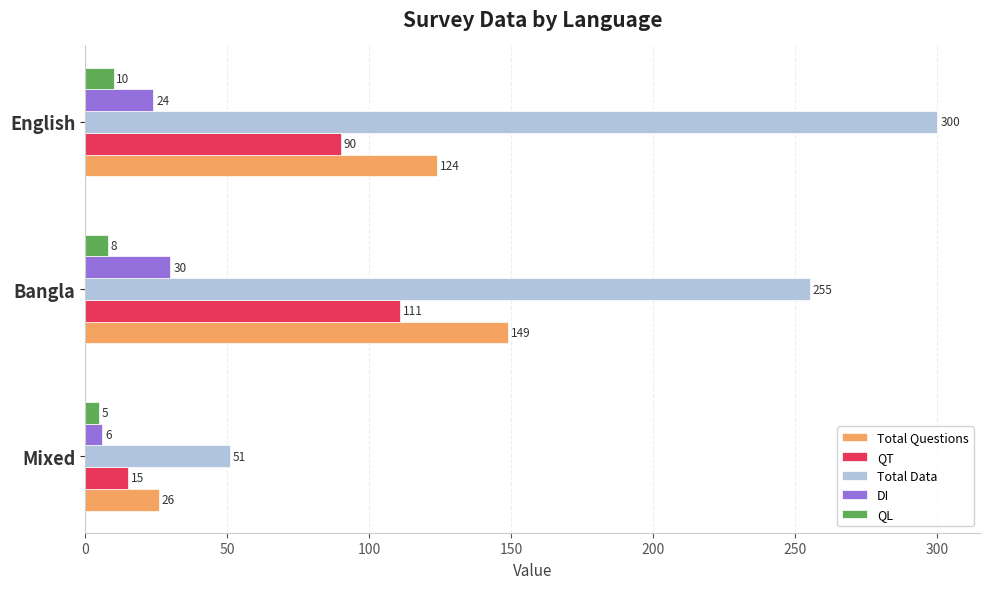

What is the difference between the highest and lowest values at Bangla?

247